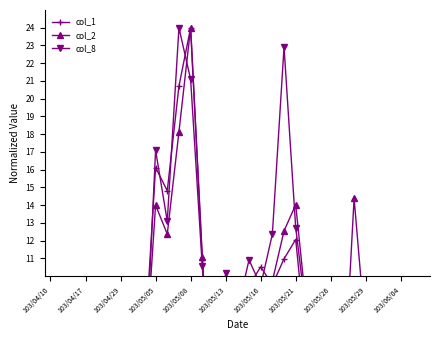

Between 19 and 103/05/21, which is larger?

19